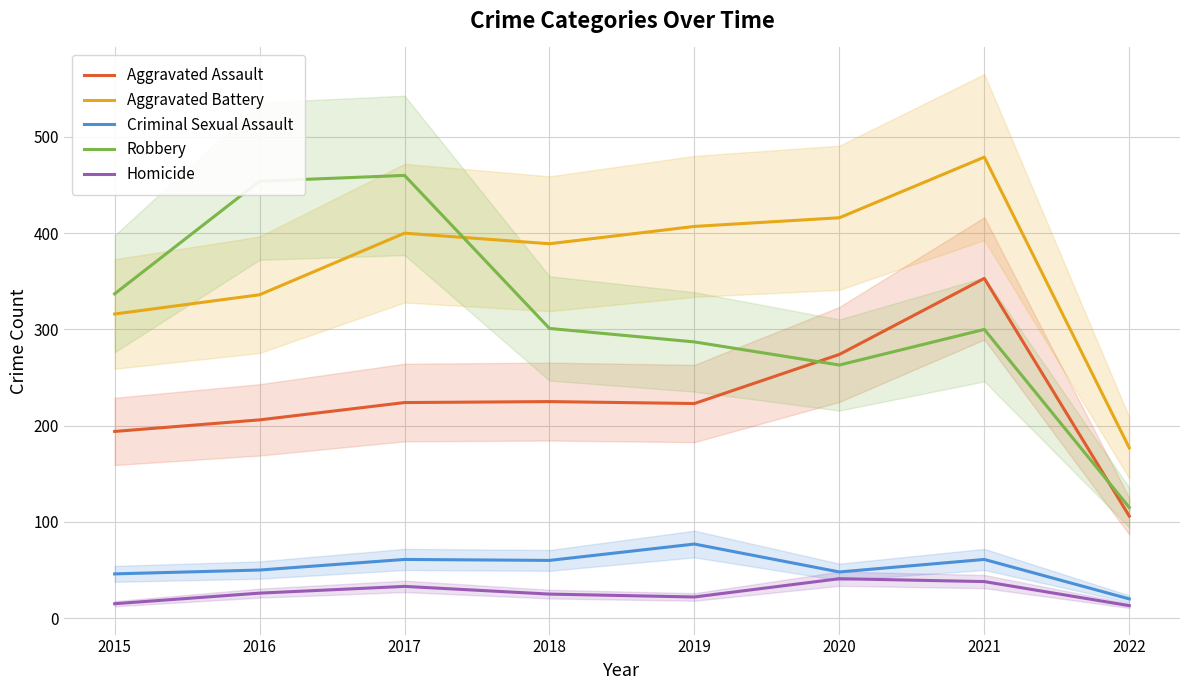

Is it true that Criminal Sexual Assault equals 48 at 2020?

True